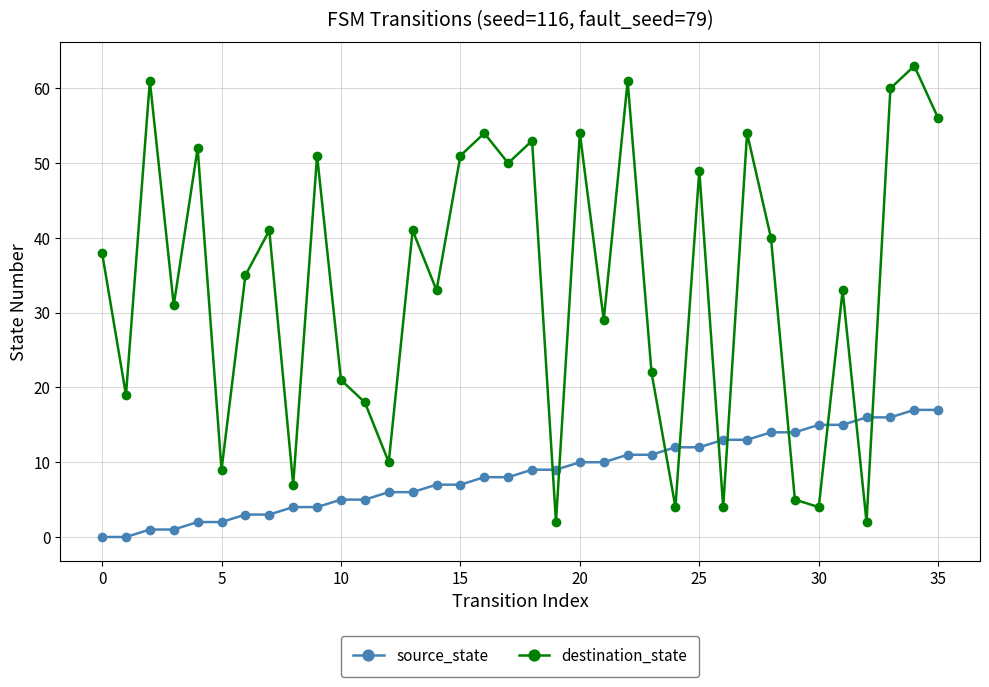

At how many categories does at least one series exceed 48?

14